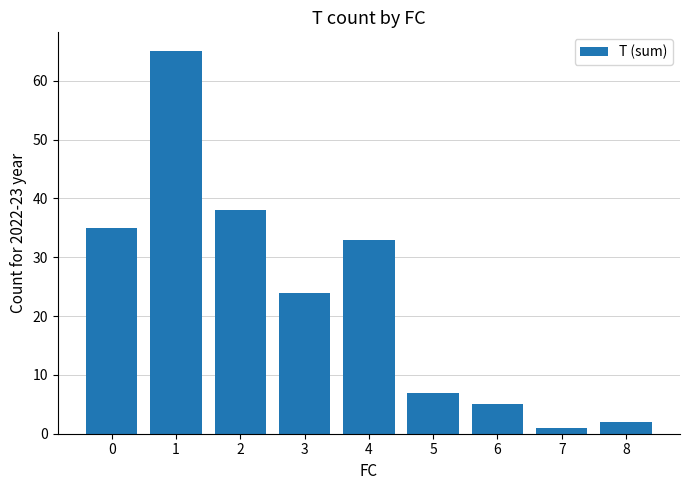

Read the value at 1.

65